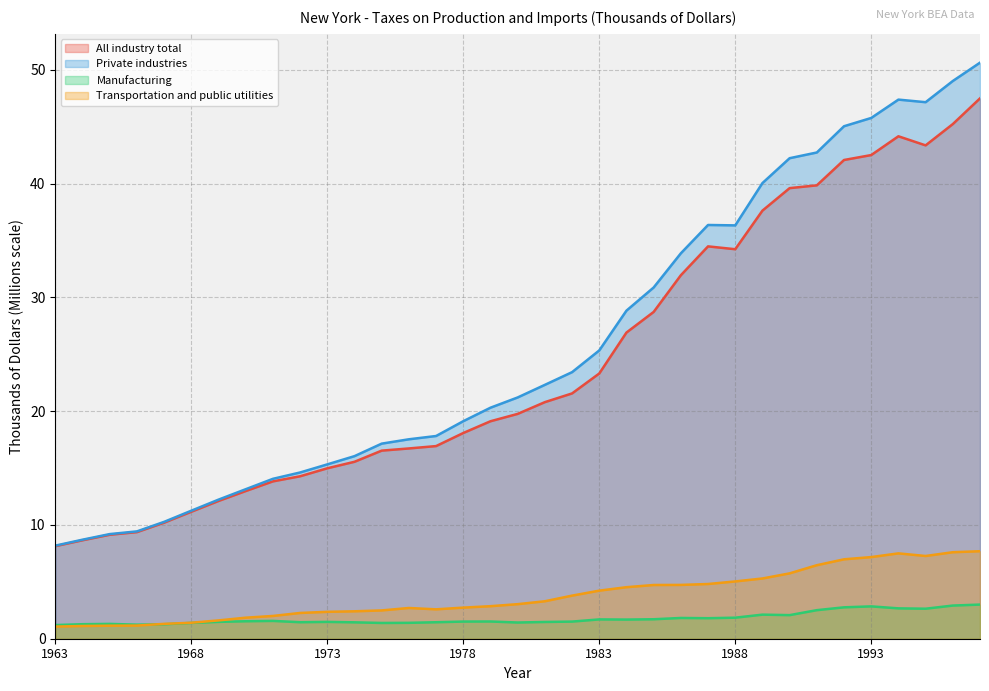

At which category does the chart reach its minimum across all series?

1963